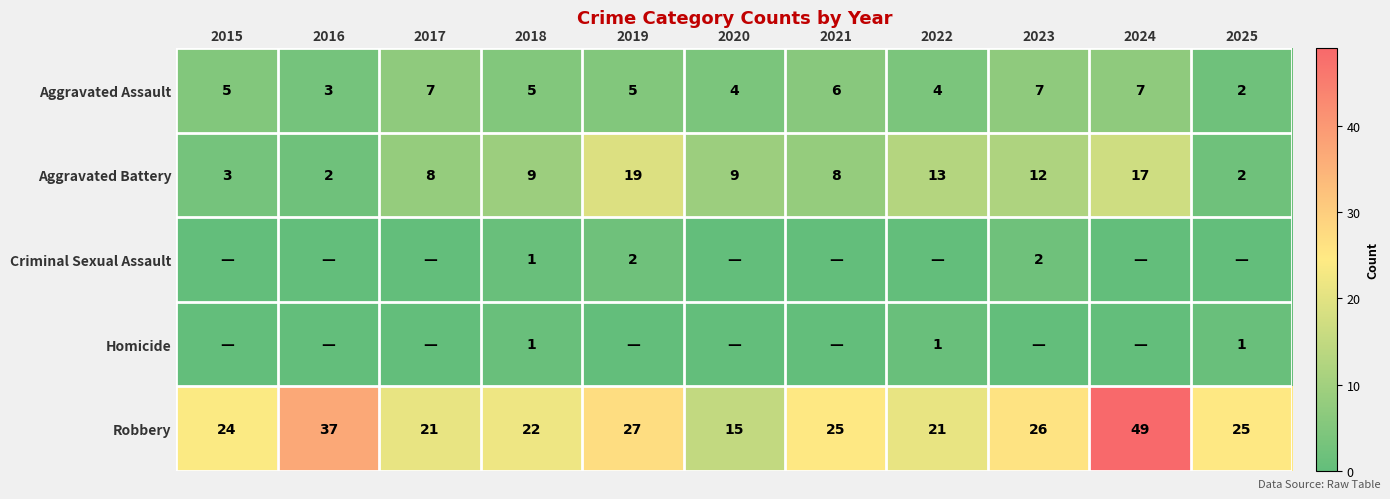

True or false: Aggravated Battery has a value of 3 at 2016.

False